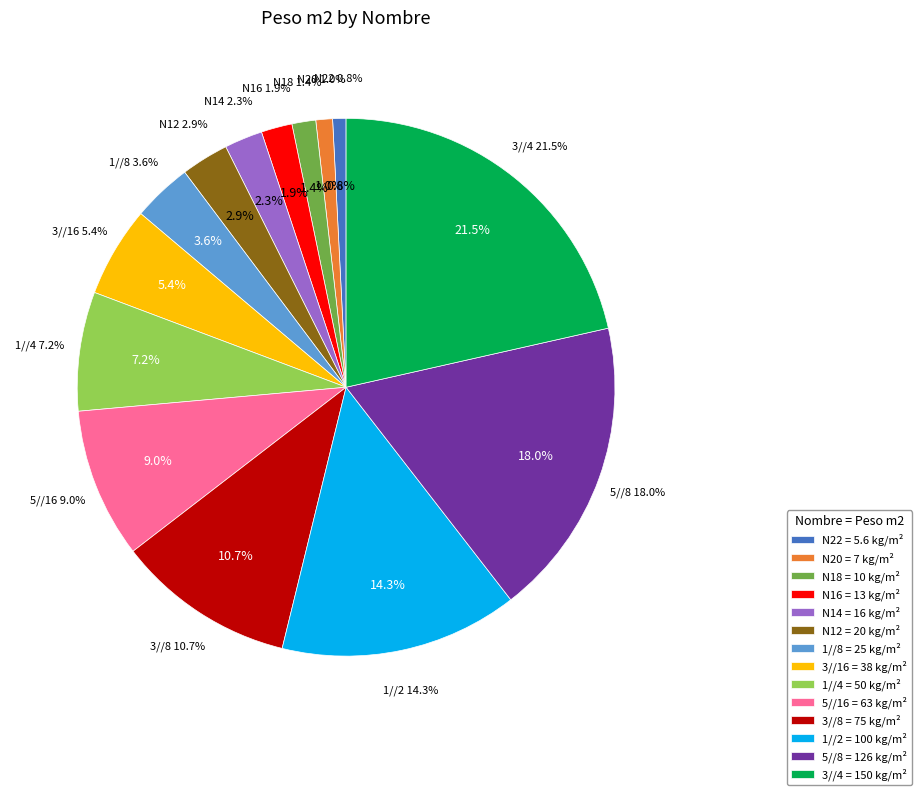

Which slice is the smallest?

N22